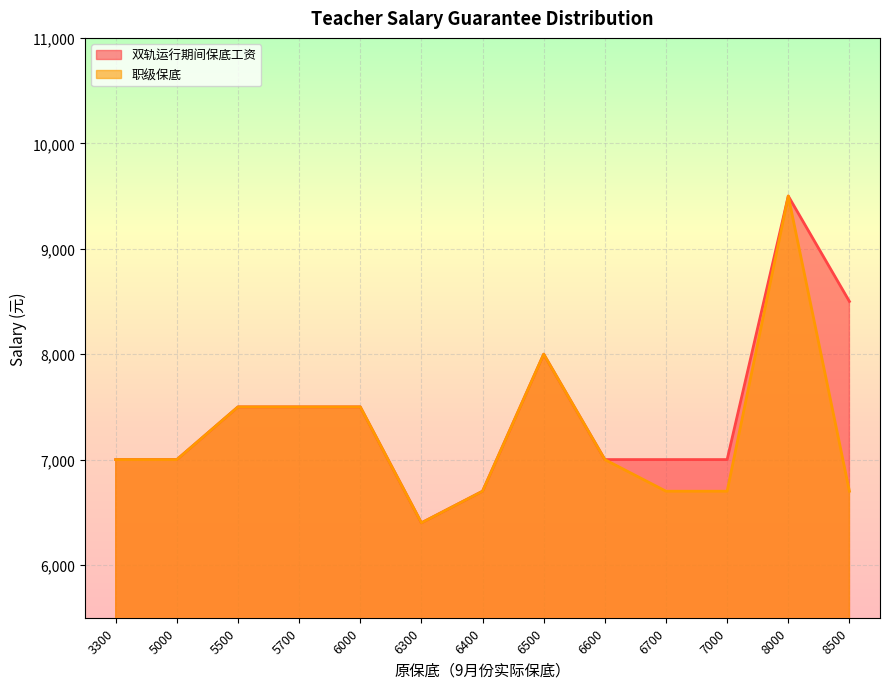

At which category does 双轨运行期间保底工资 reach its first local valley?

6300